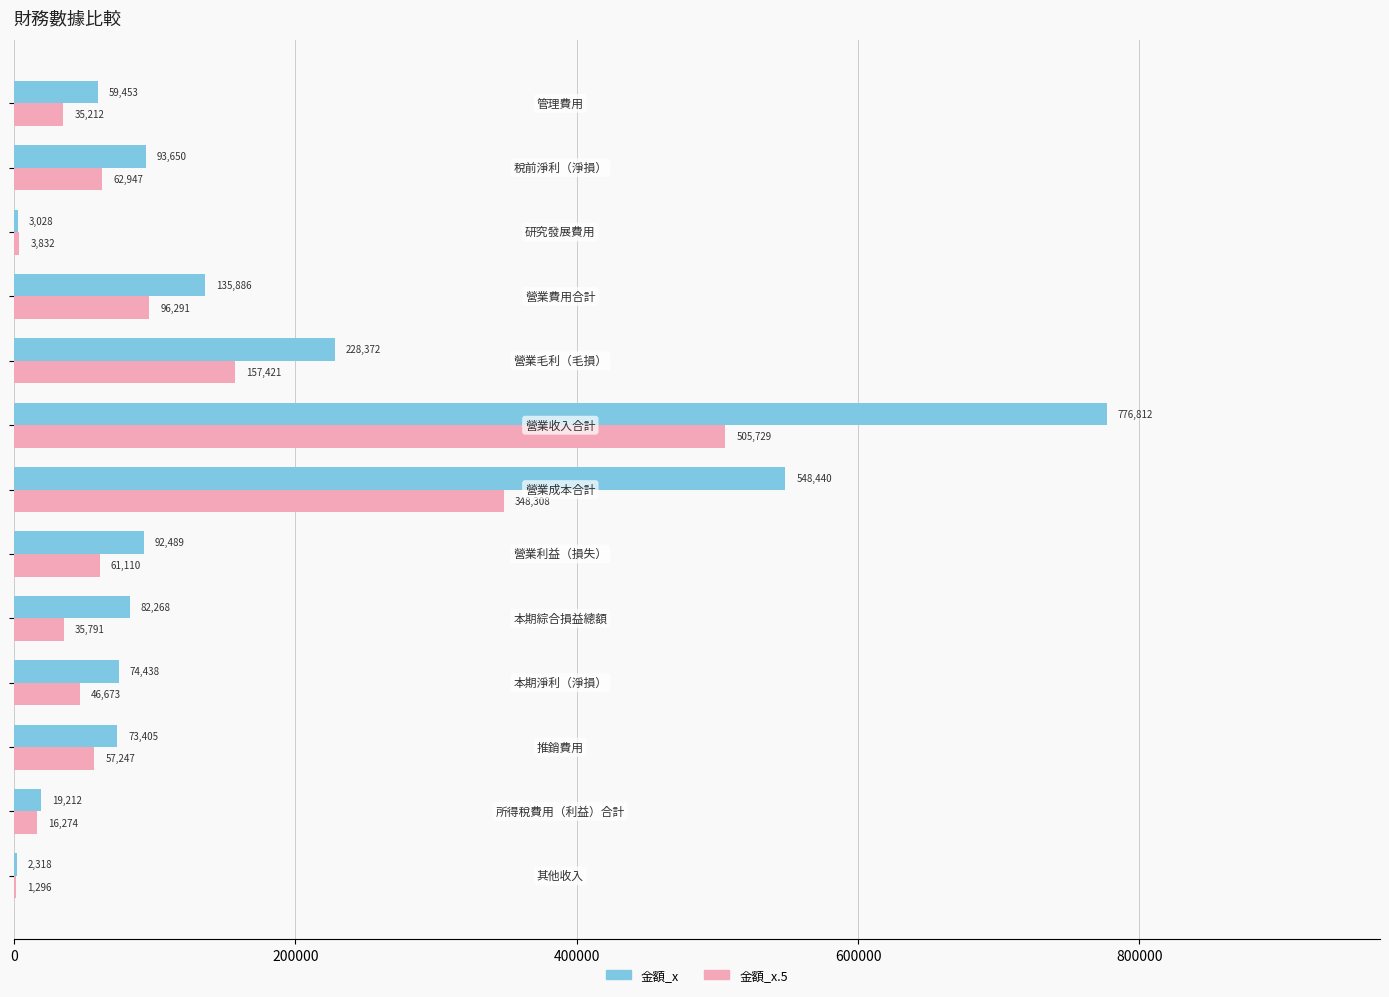

How many series are shown in this chart?

2